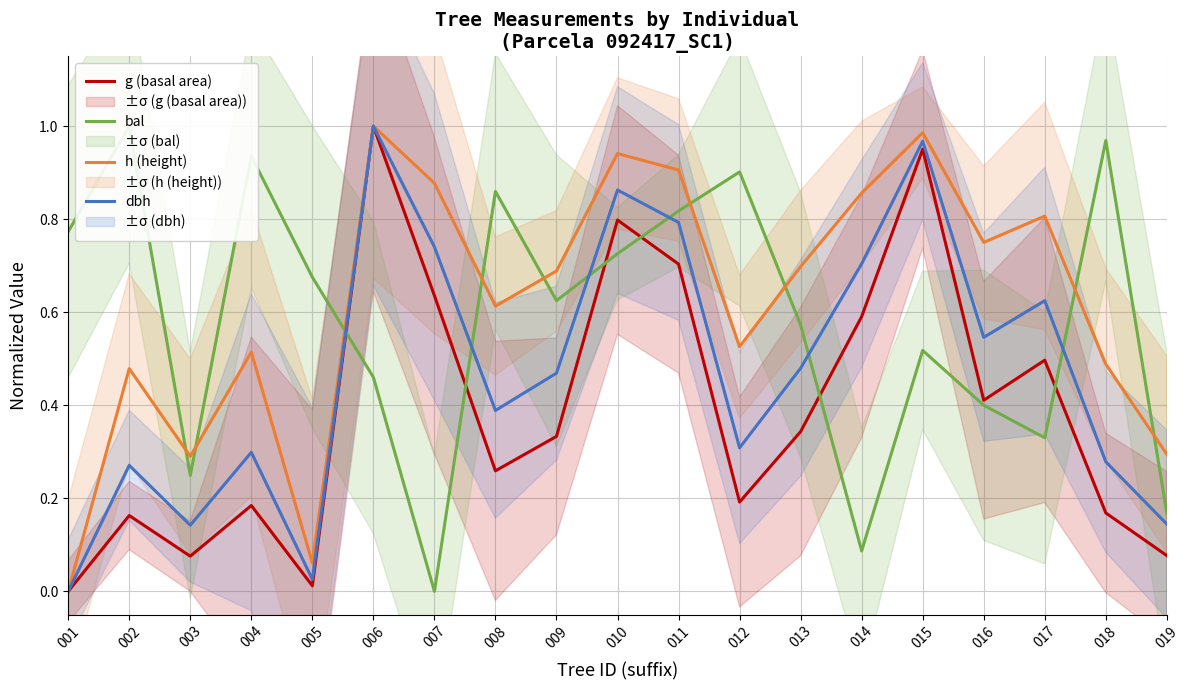

What is the total value across all series at 016?

2.1